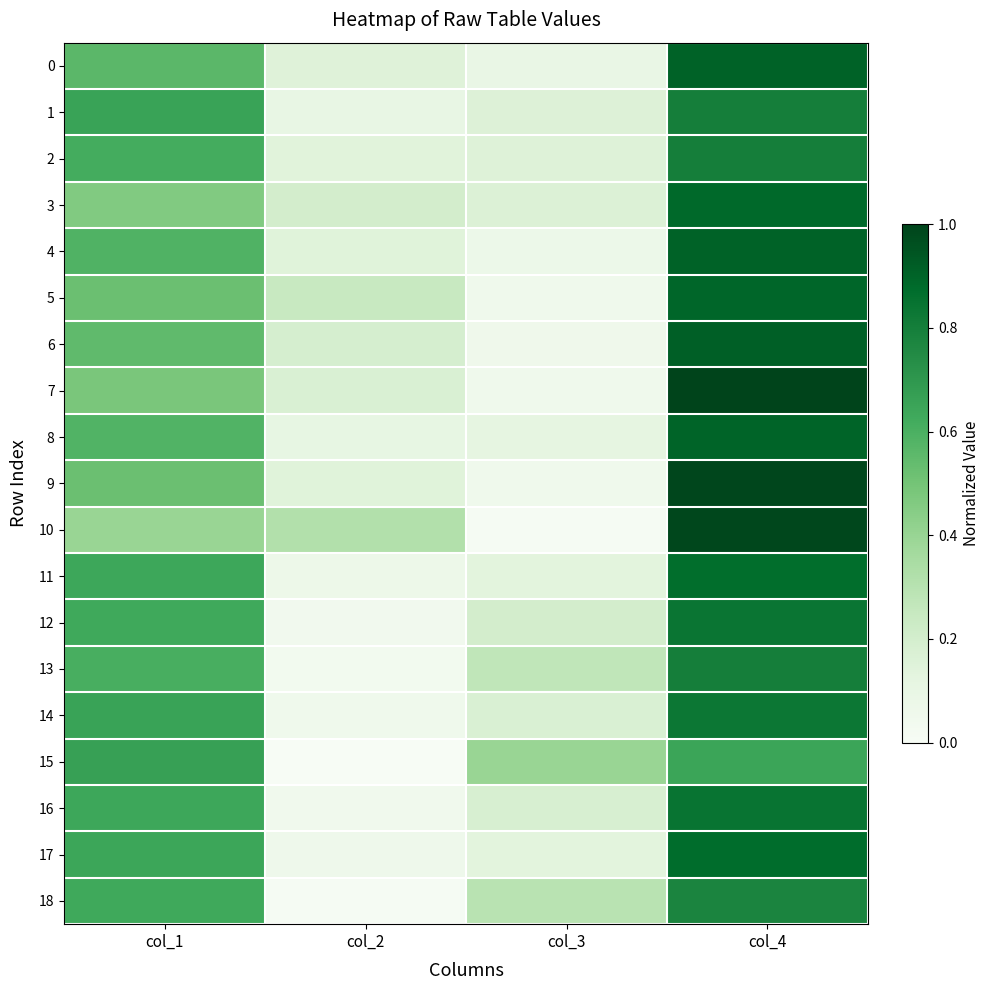

List the series in order of their peak value, lowest first.

15, 18, 1, 2, 13, 14, 12, 16, 11, 17, 3, 5, 8, 0, 4, 6, 10, 9, 7